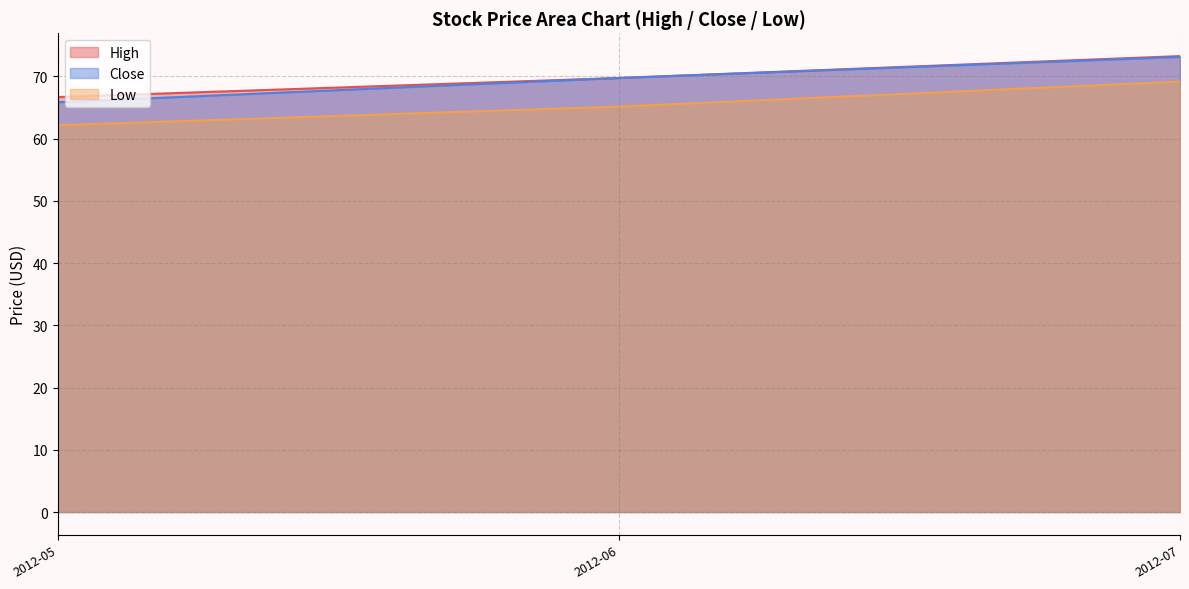

At which category is the sum across all series the highest?

2012-07